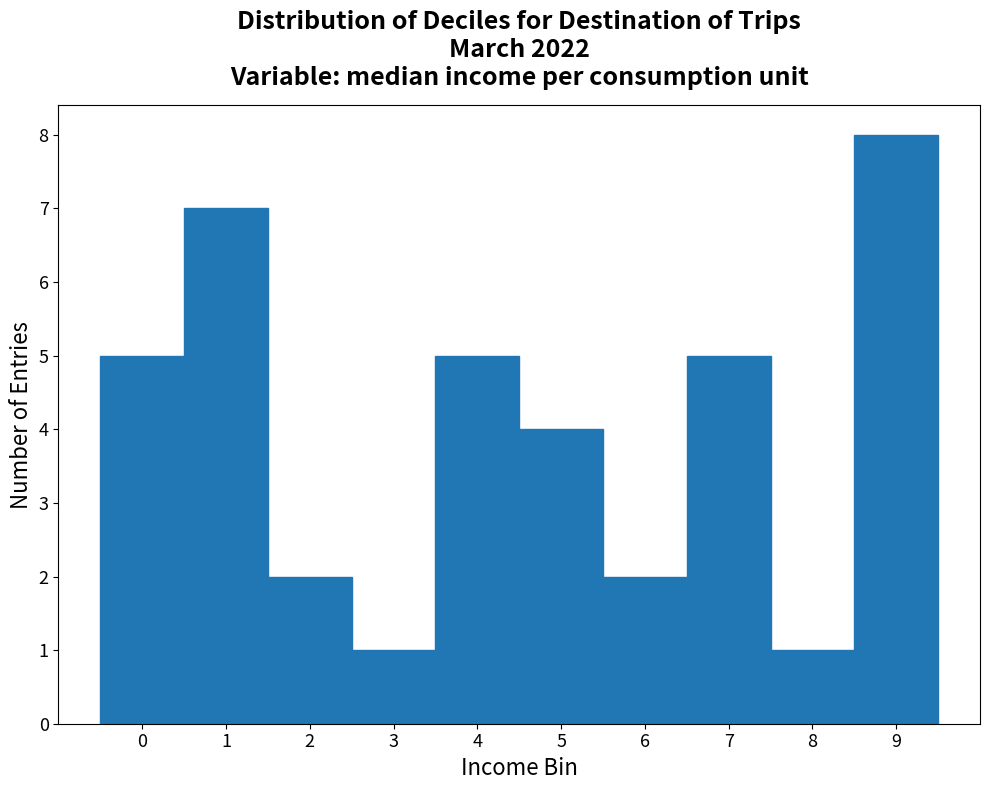

Reading left to right, extract all data points from this chart.

5	7	2	1	5	4	2	5	1	8